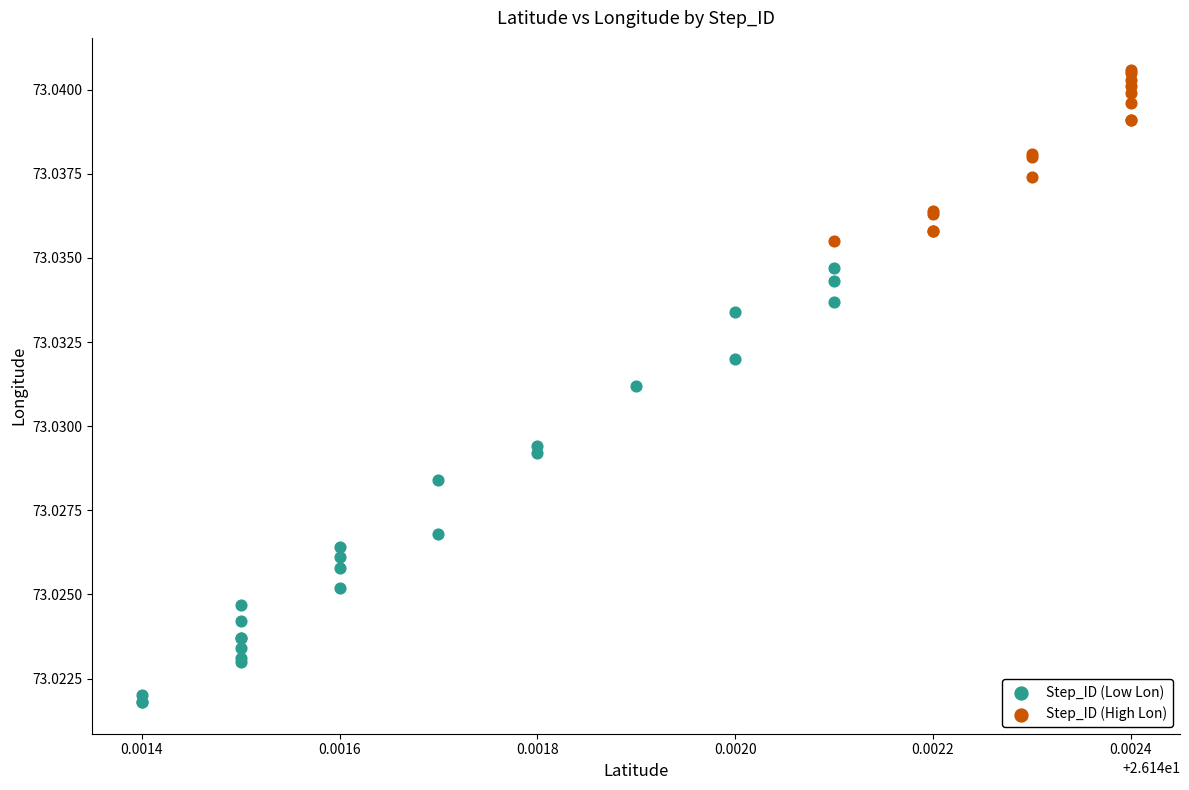

Which series reaches the minimum Y coordinate?

Step_ID (Low Lon)